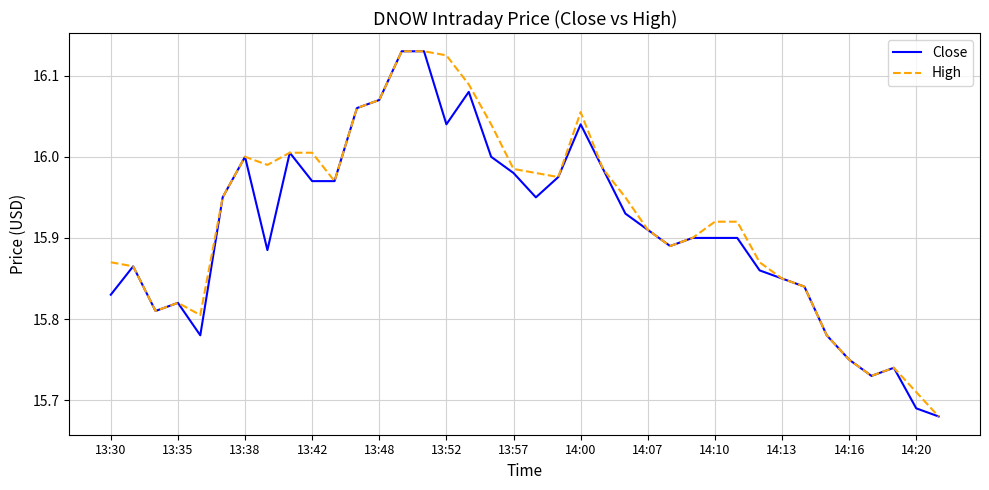

What are all the series names shown in the legend?

Close, High